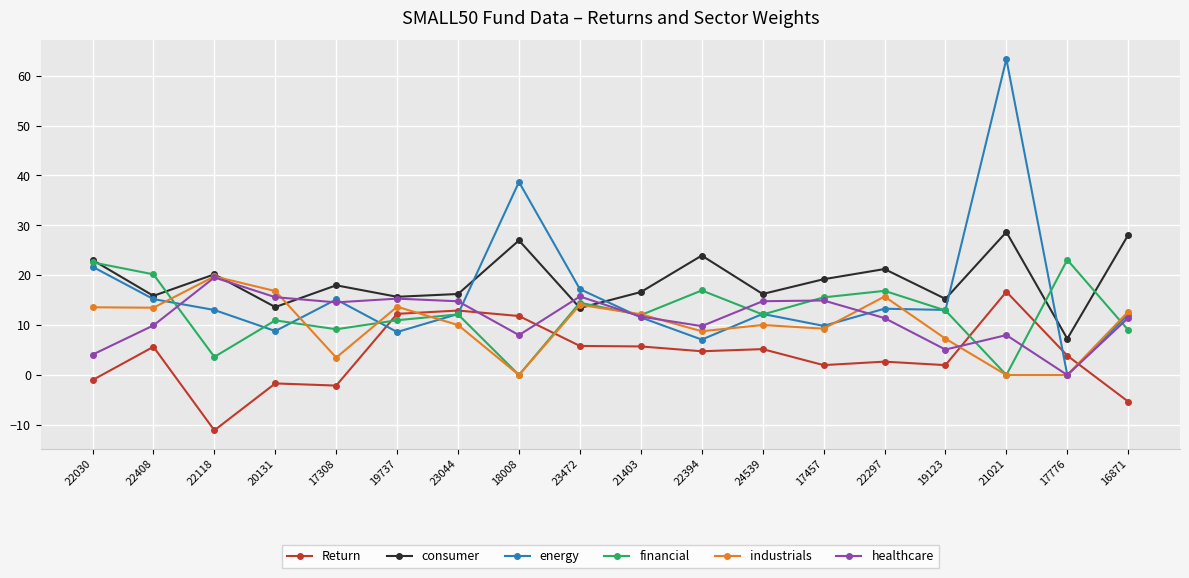

What is the label of the 1st point from the right?

16871